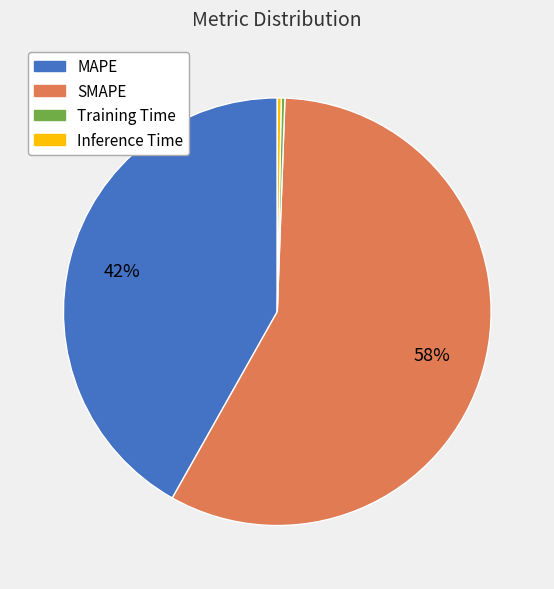

To the nearest percent, what portion does SMAPE represent?

58%